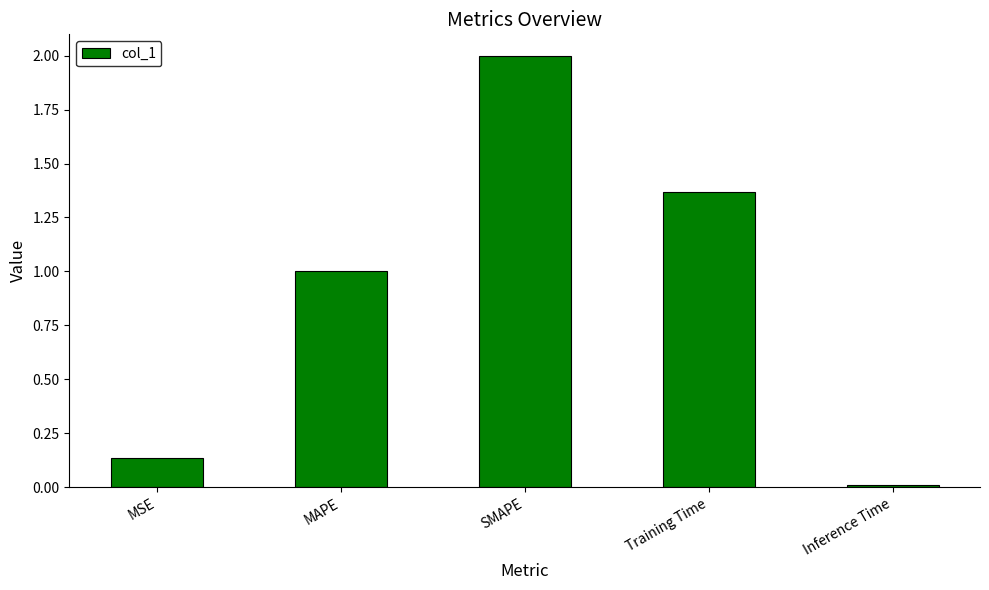

Count the number of categories in the chart.

5